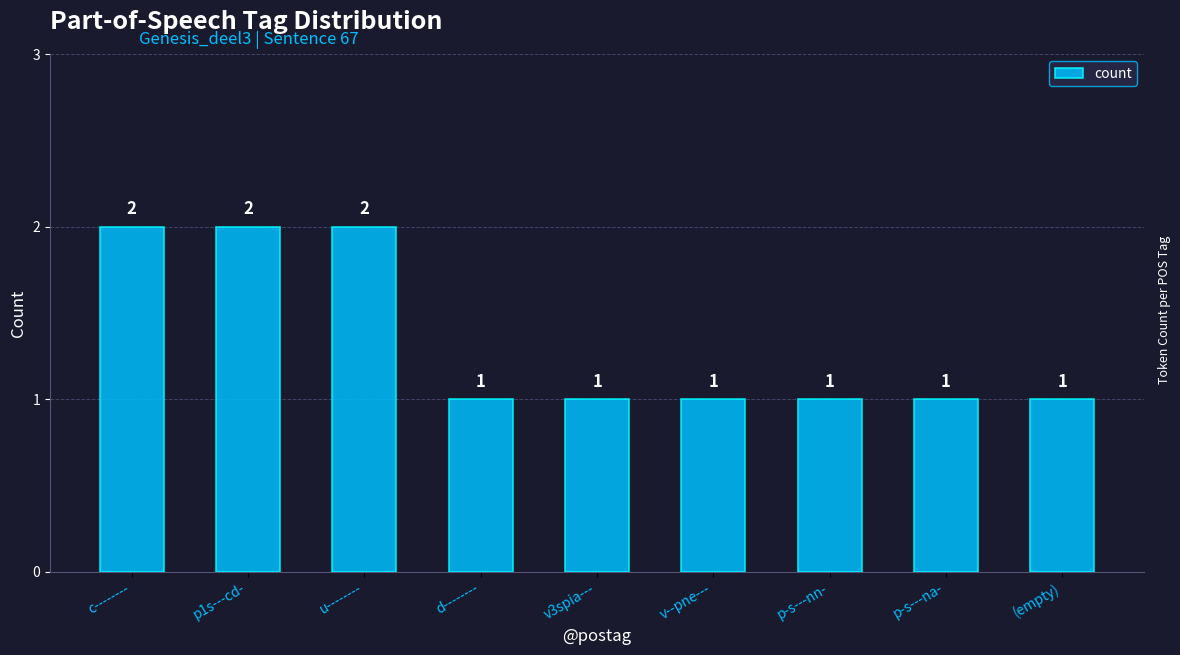

Between v--pne--- and p1s---cd-, which is larger?

p1s---cd-